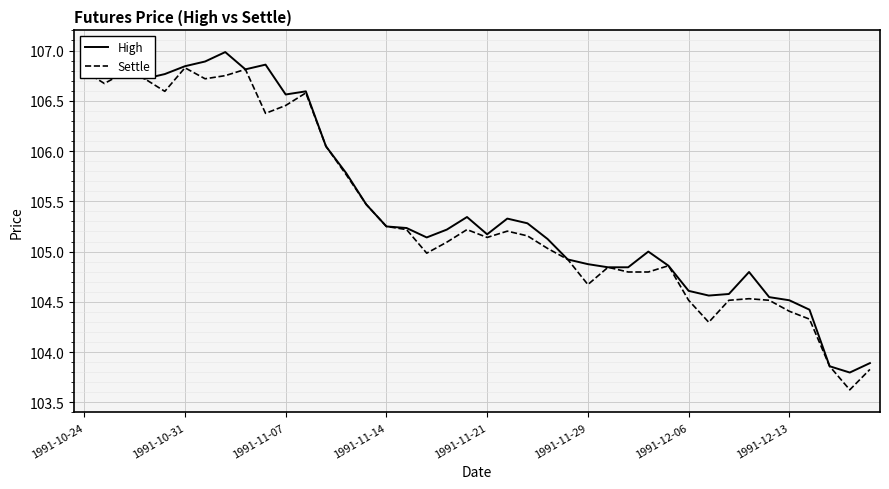

What is the lowest value of the Settle series?

103.6